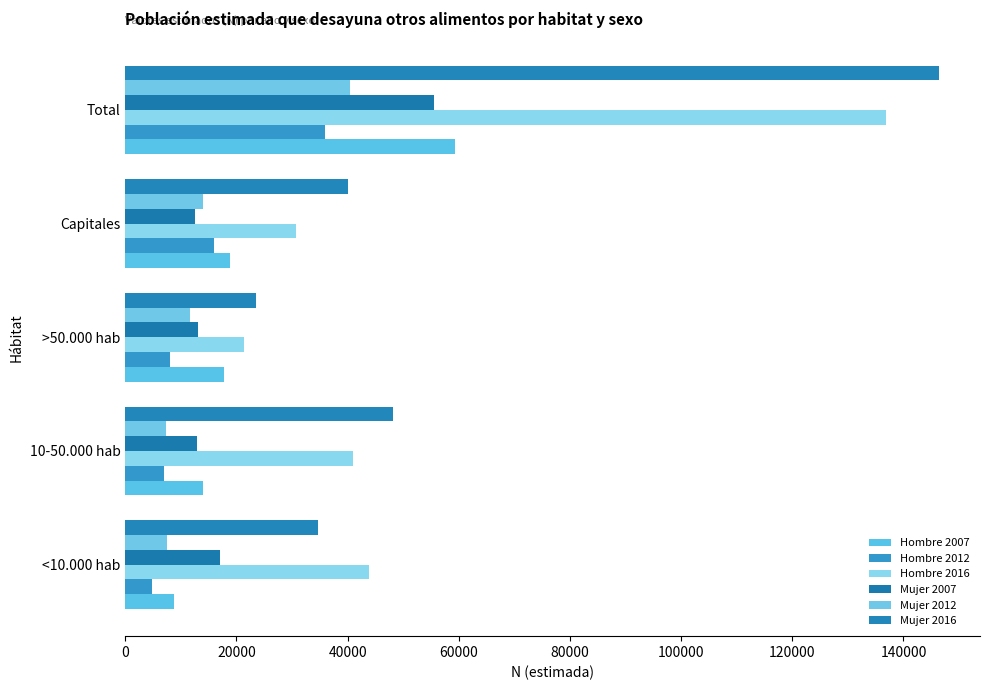

Are the bars horizontal?

Yes